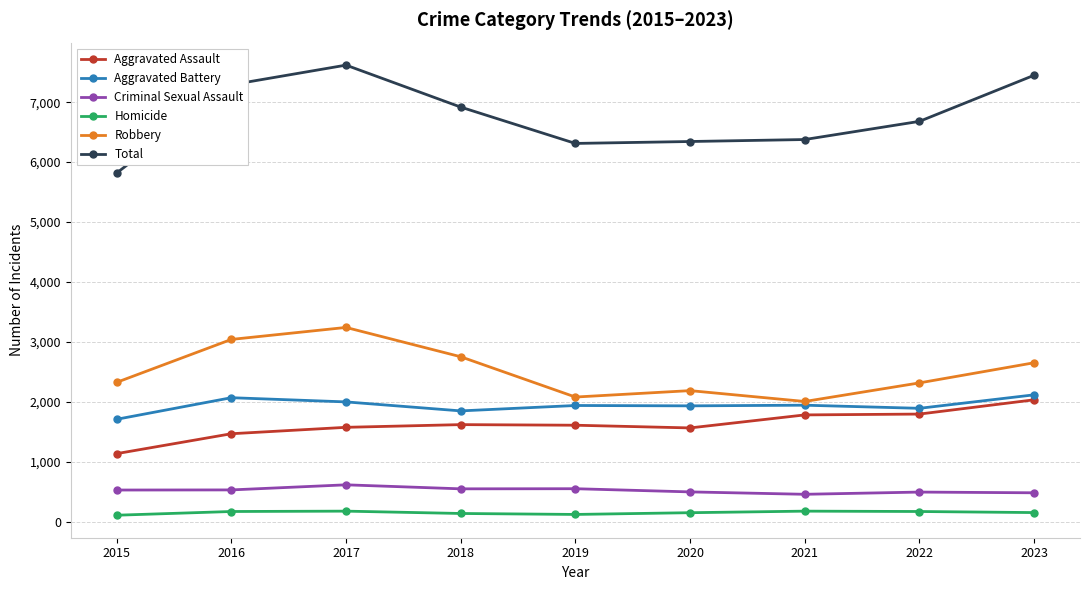

What is the difference between the Homicide values at 2020 and 2022?

20